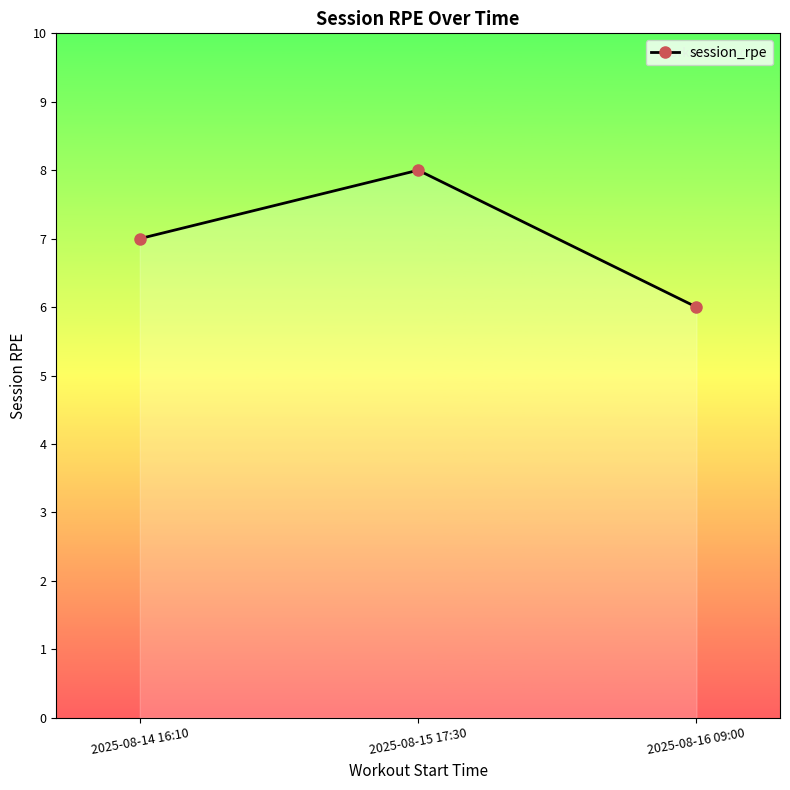

Rank the categories by value from highest to lowest.

2025-08-15 17:30, 2025-08-14 16:10, 2025-08-16 09:00